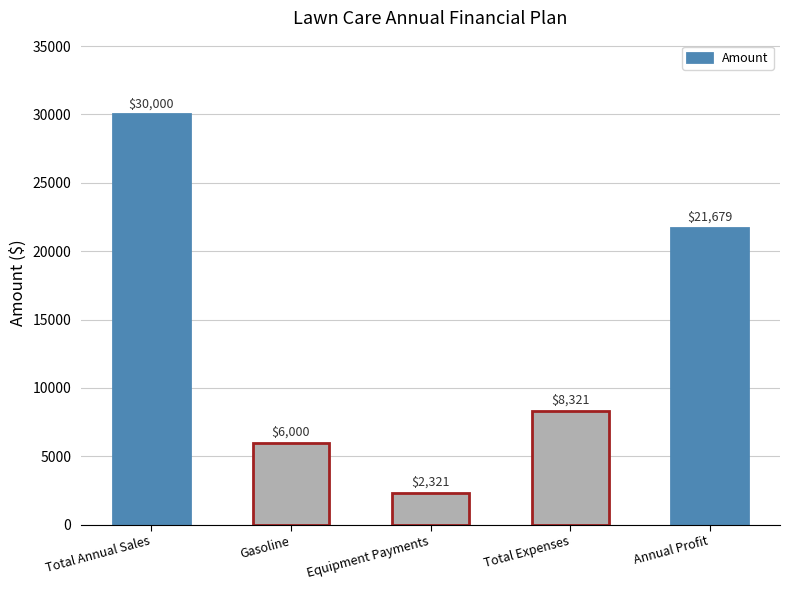

The value at Total Expenses is 8320.8. True or false?

True